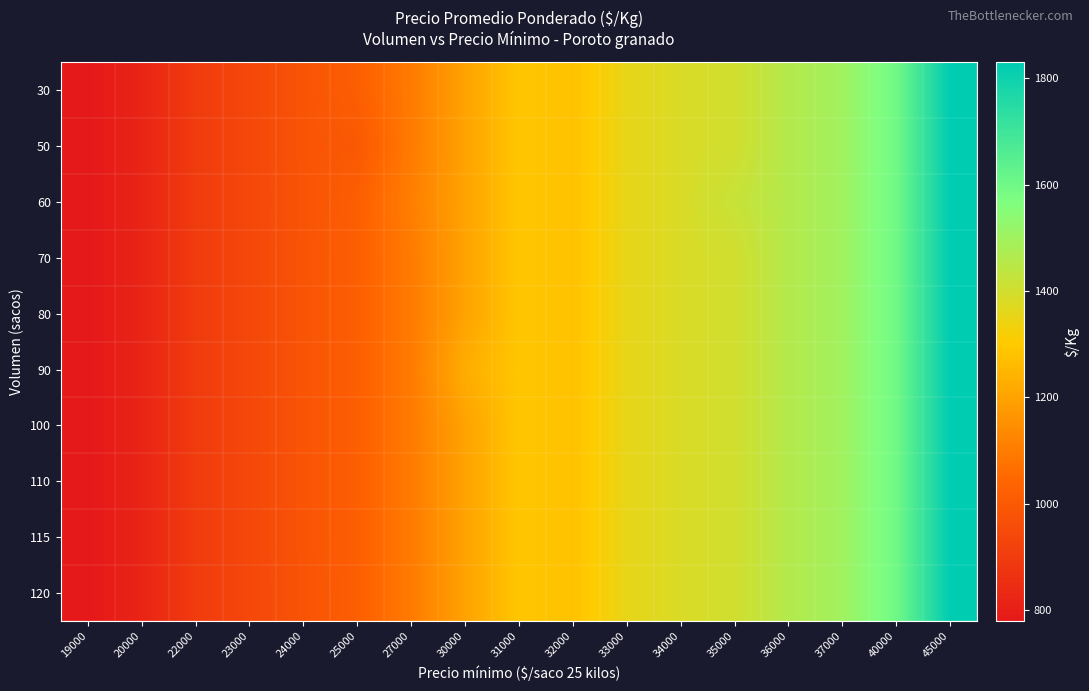

Reading left to right, transcribe all the data shown in this chart.

30: 19000=780	20000=820	22000=899	23000=940	24000=983	25000=1020	27000=1098	30000=1200	31000=1292	32000=1280	33000=1354	34000=1383	35000=1400	36000=1460	37000=1500	40000=1600	45000=1830
50: 19000=780	20000=820	22000=899	23000=940	24000=983	25000=1000	27000=1098	30000=1200	31000=1292	32000=1280	33000=1354	34000=1383	35000=1400	36000=1460	37000=1500	40000=1600	45000=1830
60: 19000=780	20000=820	22000=899	23000=940	24000=980	25000=1020	27000=1107	30000=1200	31000=1292	32000=1280	33000=1354	34000=1383	35000=1420	36000=1460	37000=1500	40000=1600	45000=1830
70: 19000=780	20000=820	22000=899	23000=940	24000=983	25000=1020	27000=1098	30000=1200	31000=1292	32000=1280	33000=1354	34000=1383	35000=1400	36000=1460	37000=1500	40000=1600	45000=1830
80: 19000=780	20000=820	22000=899	23000=940	24000=983	25000=1020	27000=1098	30000=1200	31000=1292	32000=1280	33000=1354	34000=1383	35000=1400	36000=1460	37000=1500	40000=1600	45000=1830
90: 19000=780	20000=820	22000=899	23000=940	24000=983	25000=1020	27000=1098	30000=1227	31000=1292	32000=1280	33000=1354	34000=1383	35000=1400	36000=1460	37000=1500	40000=1600	45000=1830
100: 19000=780	20000=820	22000=899	23000=940	24000=983	25000=1020	27000=1098	30000=1200	31000=1292	32000=1280	33000=1354	34000=1383	35000=1400	36000=1460	37000=1500	40000=1600	45000=1830
110: 19000=780	20000=820	22000=899	23000=940	24000=983	25000=1020	27000=1098	30000=1200	31000=1292	32000=1280	33000=1354	34000=1383	35000=1400	36000=1460	37000=1500	40000=1600	45000=1830
115: 19000=780	20000=820	22000=899	23000=940	24000=983	25000=1020	27000=1098	30000=1200	31000=1292	32000=1280	33000=1354	34000=1383	35000=1400	36000=1460	37000=1500	40000=1600	45000=1830
120: 19000=780	20000=820	22000=899	23000=940	24000=980	25000=1020	27000=1098	30000=1200	31000=1292	32000=1280	33000=1354	34000=1383	35000=1400	36000=1460	37000=1500	40000=1600	45000=1830